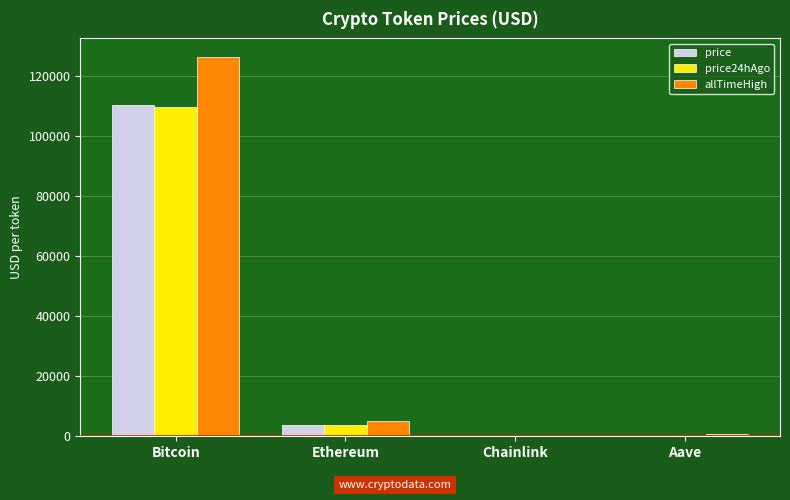

True or false: allTimeHigh has a value of 52.7 at Chainlink.

True